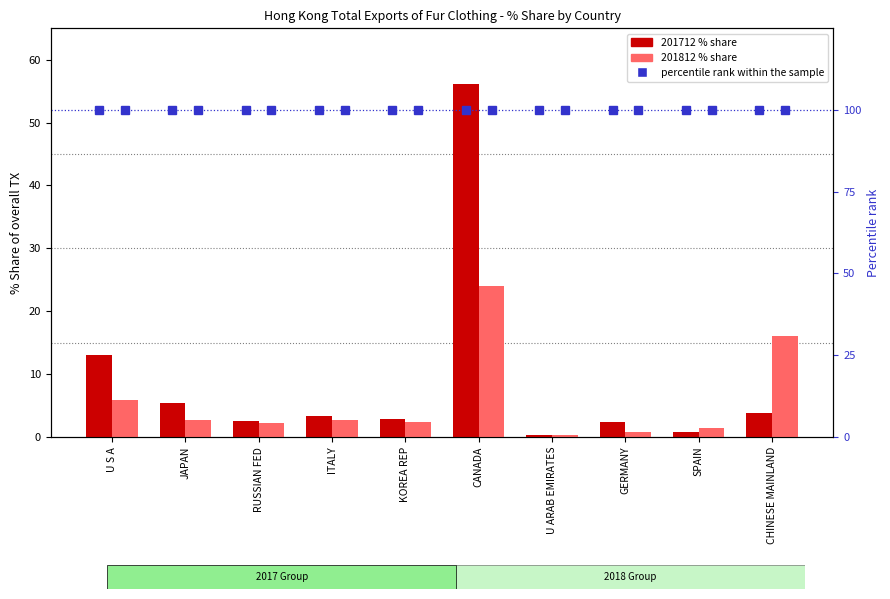

Rank the series at SPAIN from highest to lowest value.

percentile rank within the sample, 201812_% Share, 201712_% Share